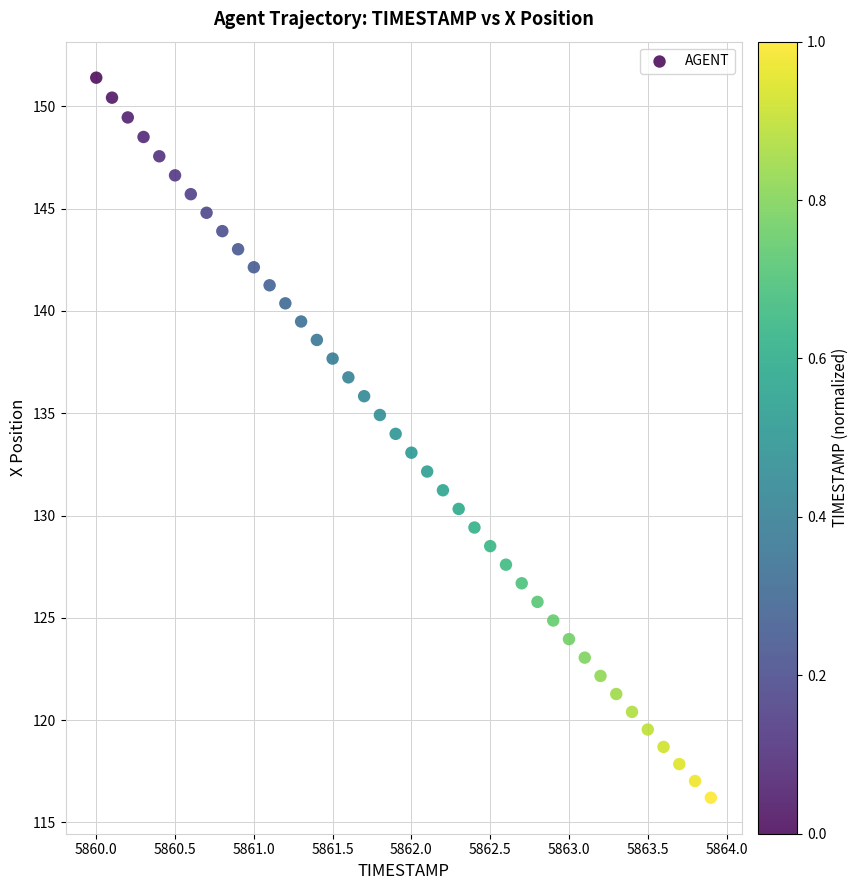

What is the range of X values (max minus min)?

3.9